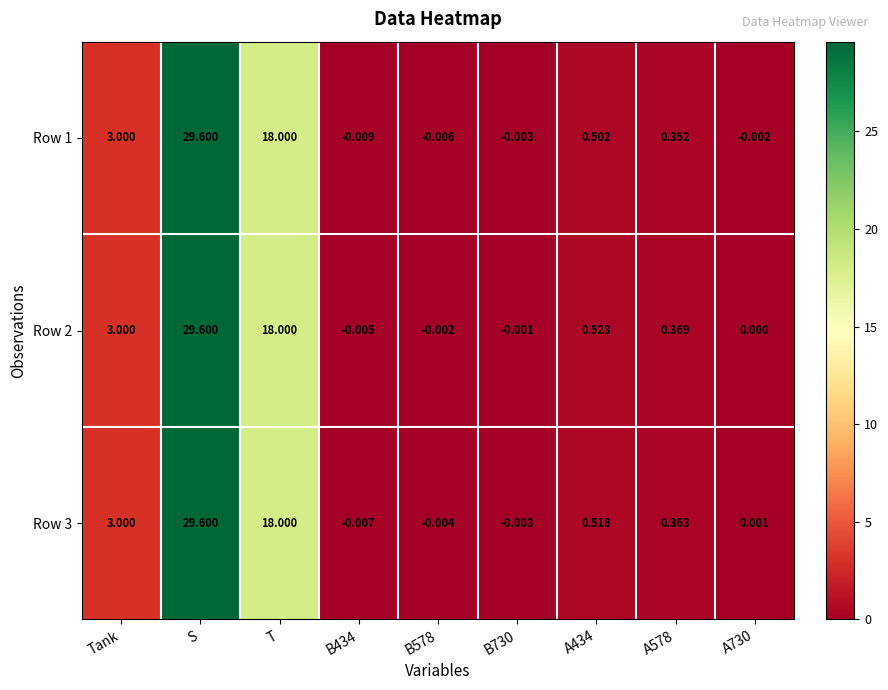

At which label is Row 1 closest to 14?

T